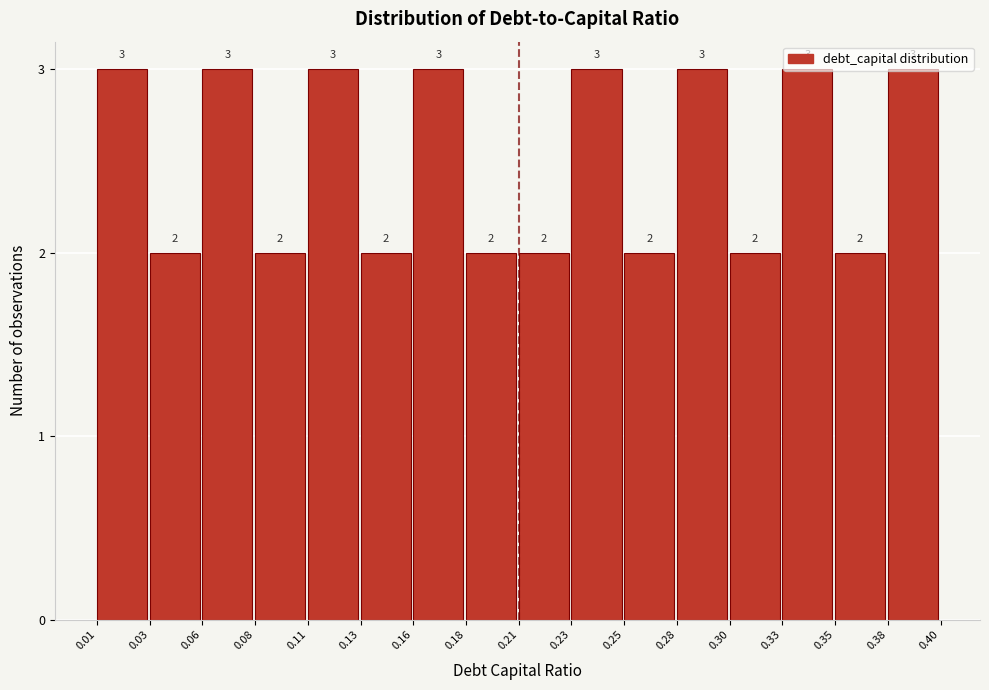

What is the sum of the values at 0.16 and 0.21?

5